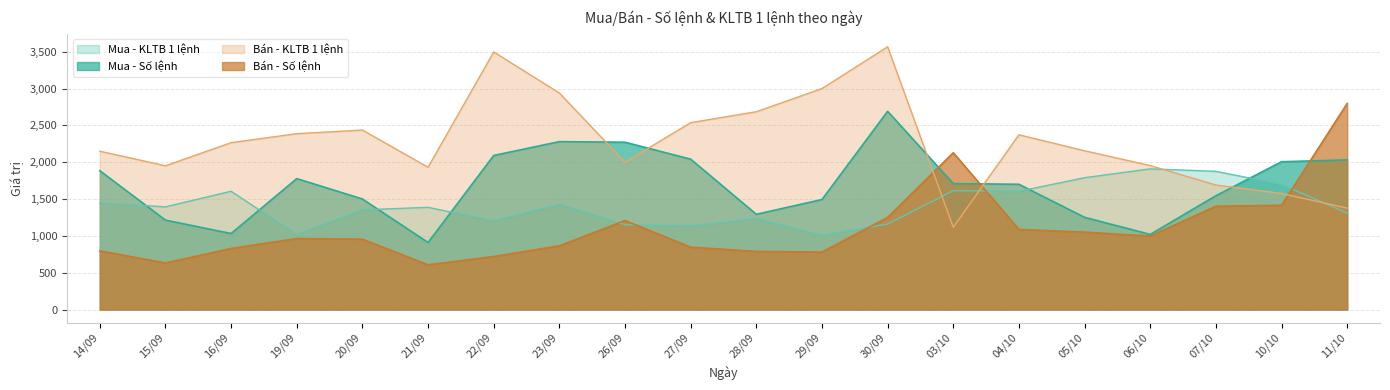

Where does the Mua - KLTB 1 lệnh series first go above 1395?

14/09